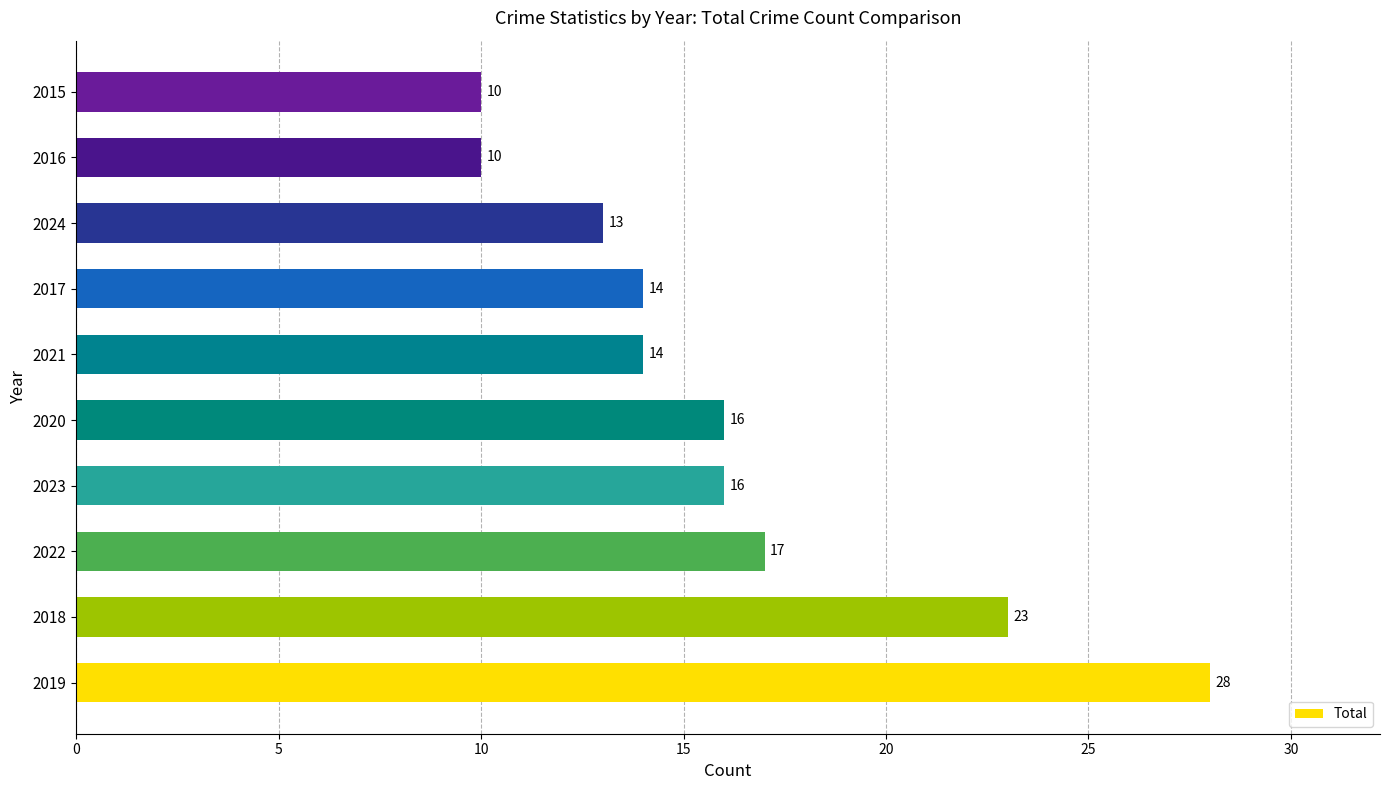

Reading bottom to top, extract all data points from this chart.

28	23	17	16	16	14	14	13	10	10